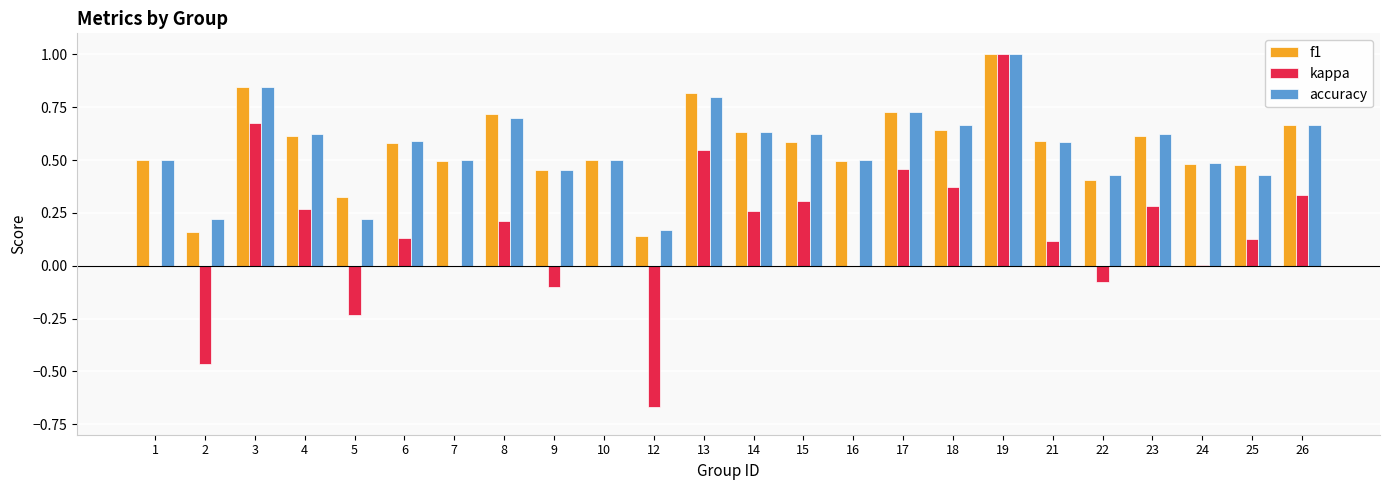

At which category is the sum across all series the highest?

19